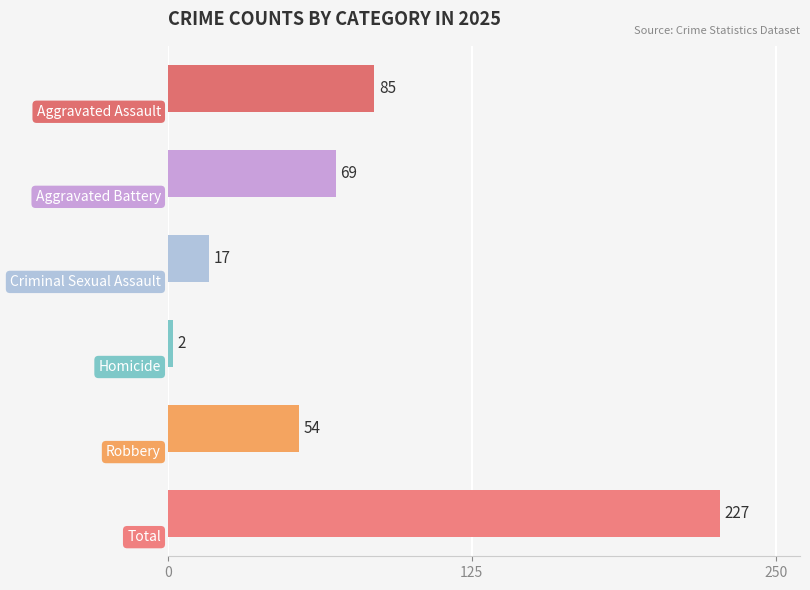

What is the difference between the maximum and minimum values?

225